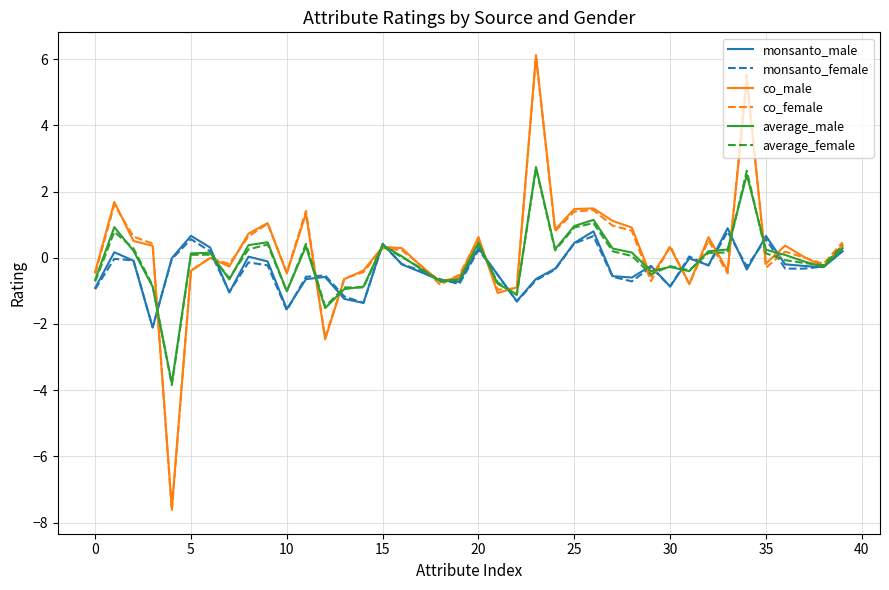

What is the minimum value for monsanto_male?

-2.1